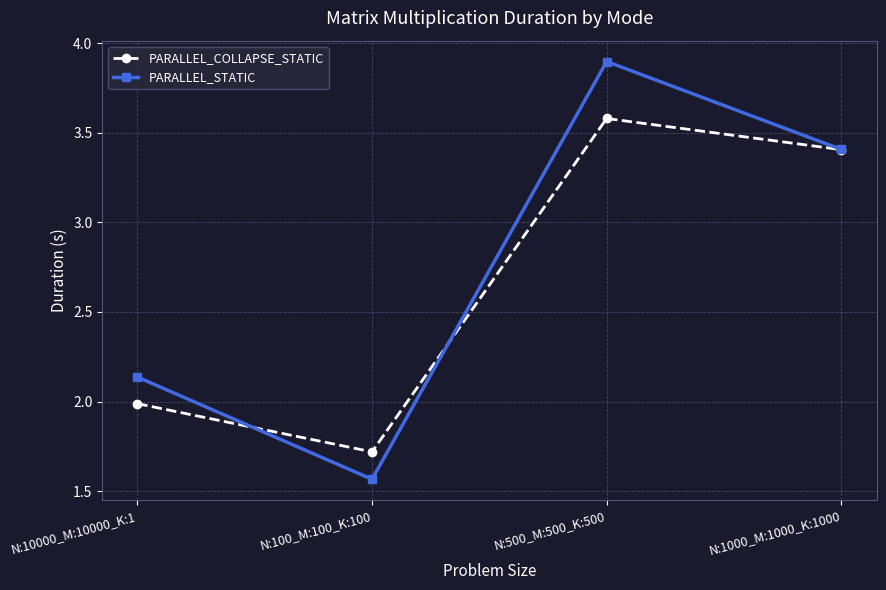

True or false: PARALLEL_STATIC has a value of 1.1 at N:100_M:100_K:100.

False